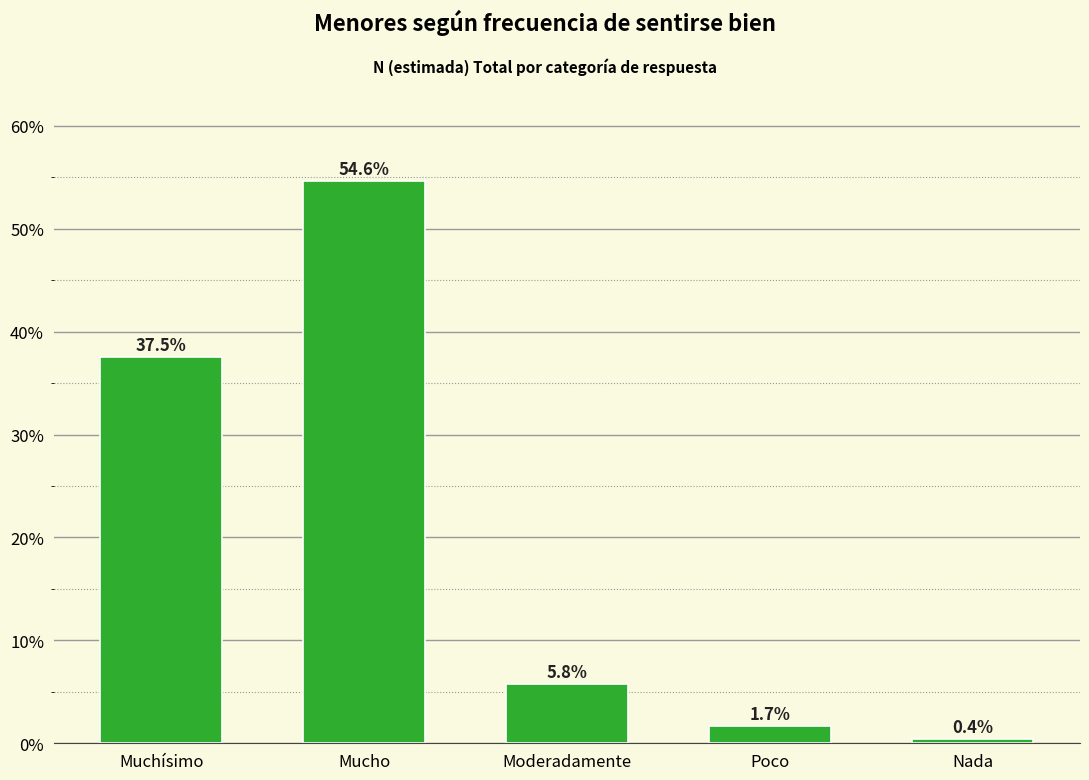

Reading left to right, extract all data points from this chart.

37.5	54.6	5.8	1.7	0.4